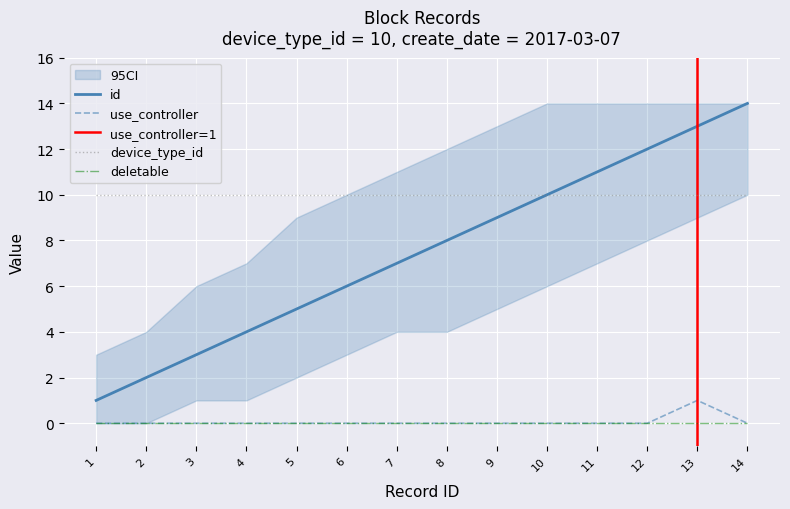

True or false: id and use_controller cross at least once.

False